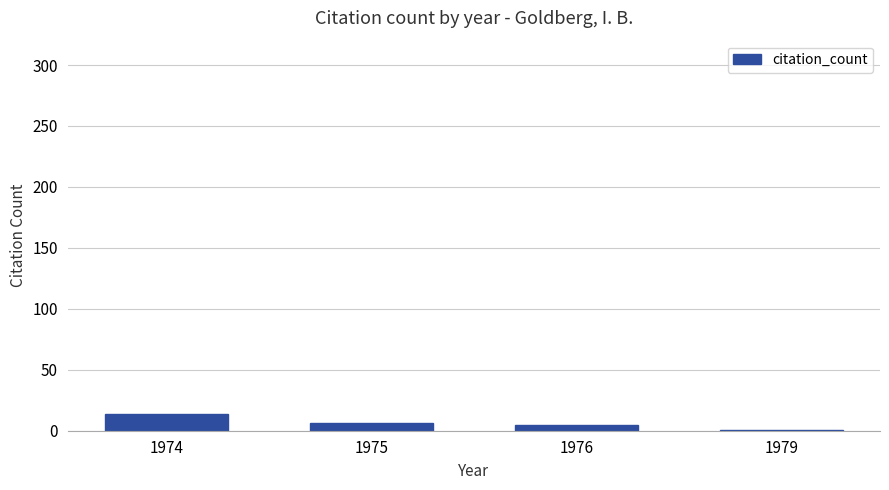

How many data points does each series have?

4